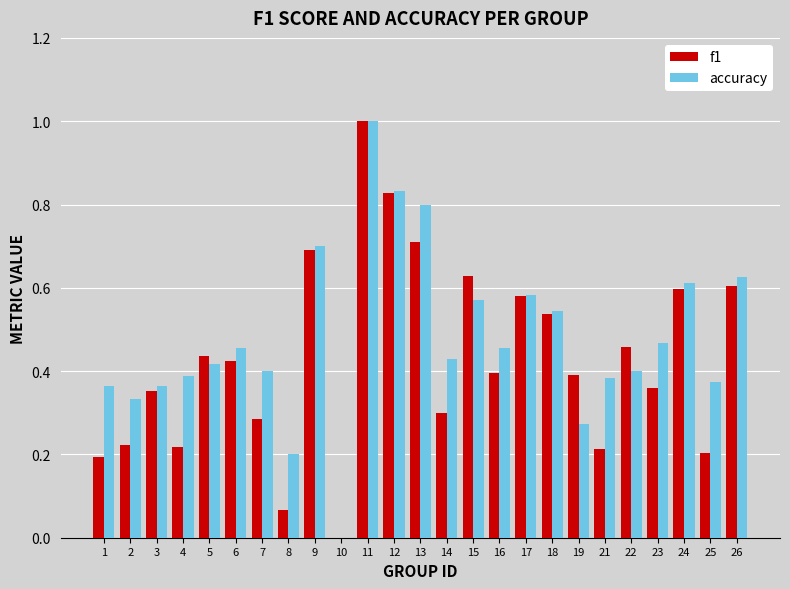

What is the total value across all series at 18?

1.1